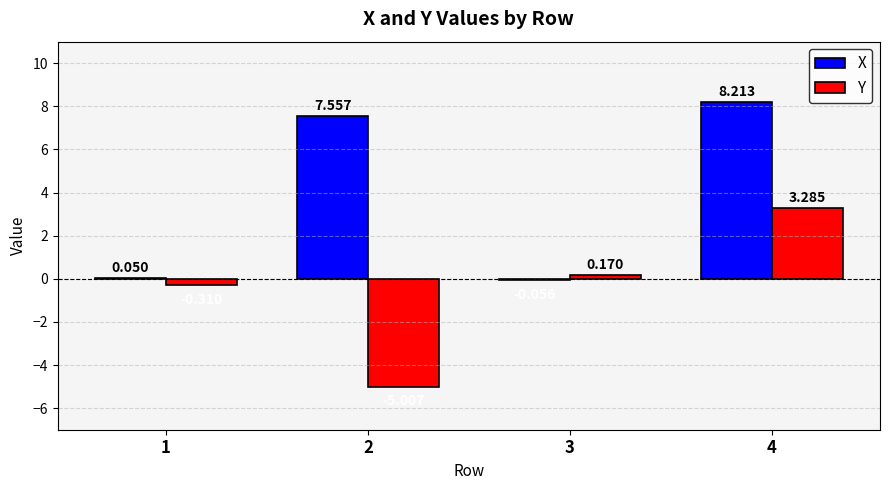

What value does the Y series have at 2?

-5.0